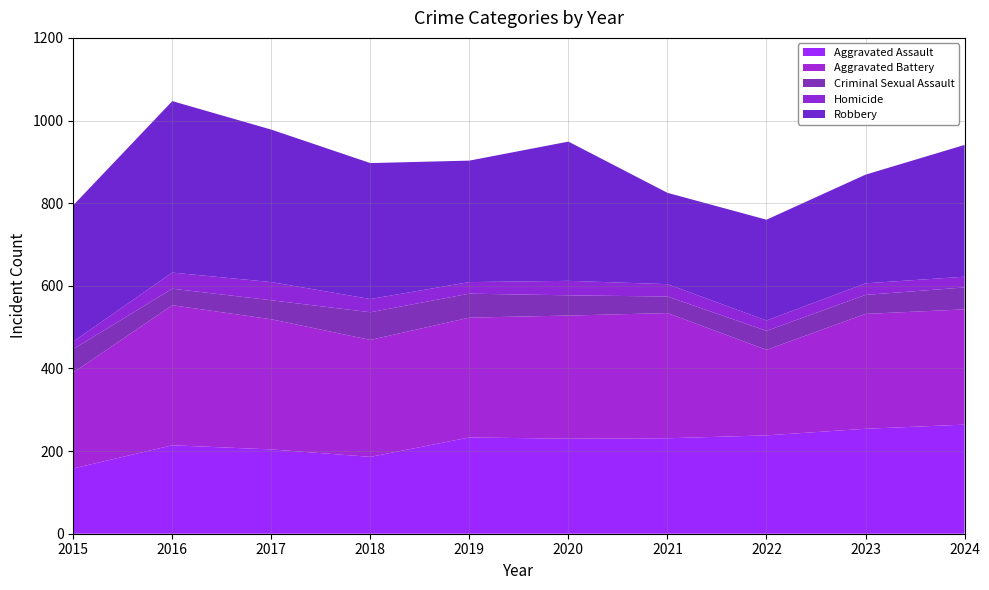

Reading left to right, transcribe all the data shown in this chart.

Aggravated Assault: 2015=158	2016=214	2017=204	2018=186	2019=233	2020=230	2021=231	2022=238	2023=254	2024=264
Aggravated Battery: 2015=232	2016=339	2017=315	2018=283	2019=290	2020=298	2021=303	2022=207	2023=278	2024=279
Criminal Sexual Assault: 2015=57	2016=40	2017=46	2018=67	2019=58	2020=49	2021=40	2022=46	2023=46	2024=53
Homicide: 2015=18	2016=39	2017=44	2018=32	2019=28	2020=35	2021=30	2022=25	2023=28	2024=26
Robbery: 2015=330	2016=415	2017=369	2018=329	2019=294	2020=337	2021=221	2022=244	2023=263	2024=319